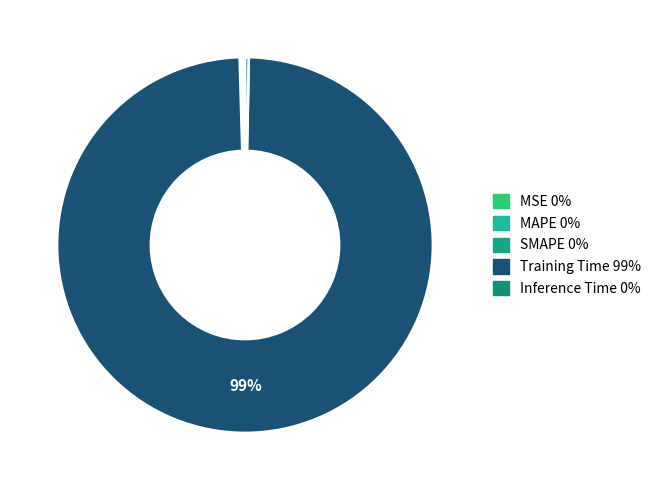

Count the number of slices in the pie.

5